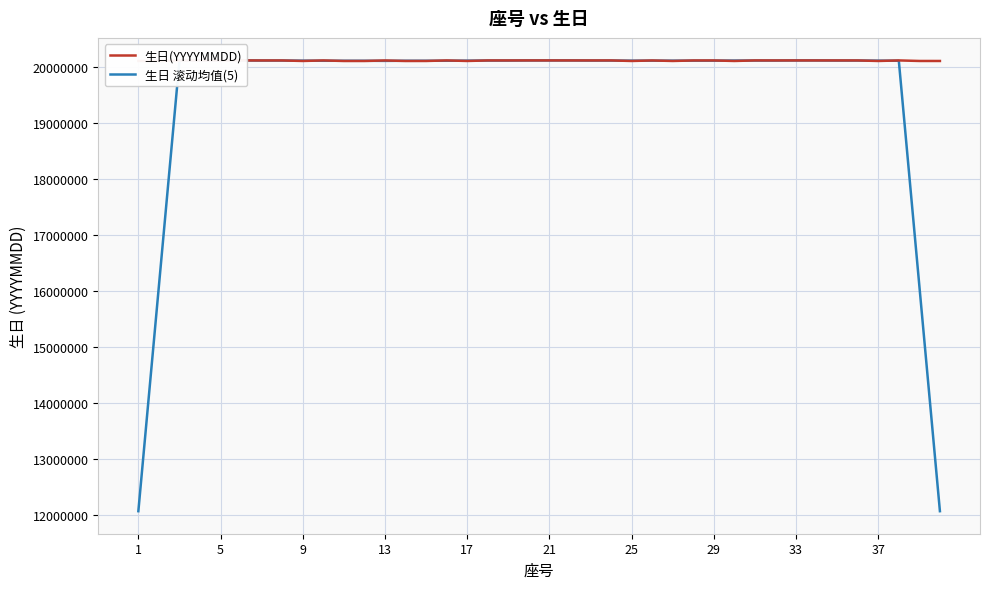

Is this an area chart (filled region under the line)?

No